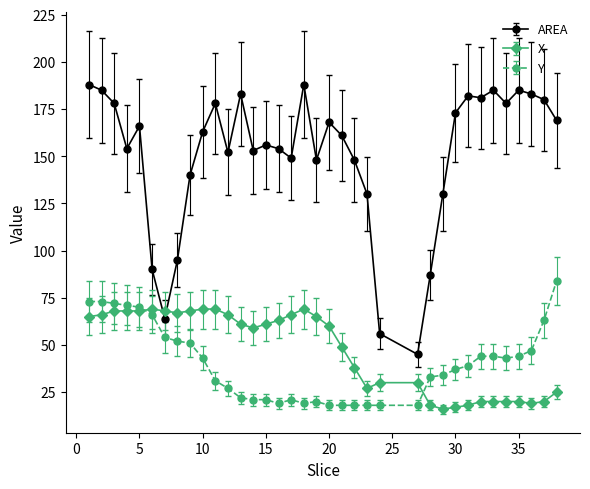

Which series has the largest total across all categories?

AREA